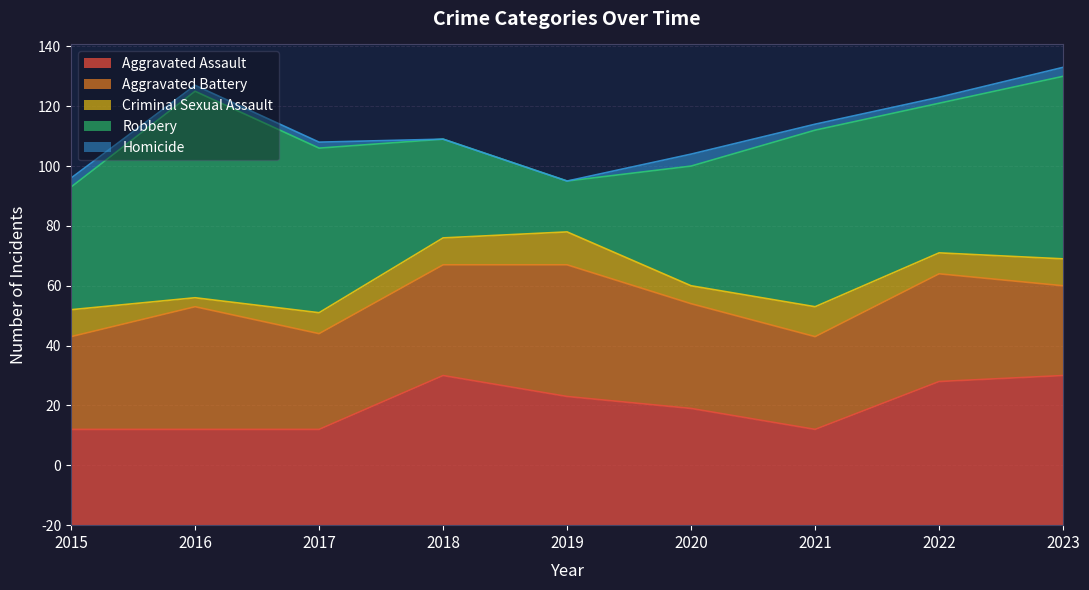

Where is Robbery nearest to the value 43?

2015